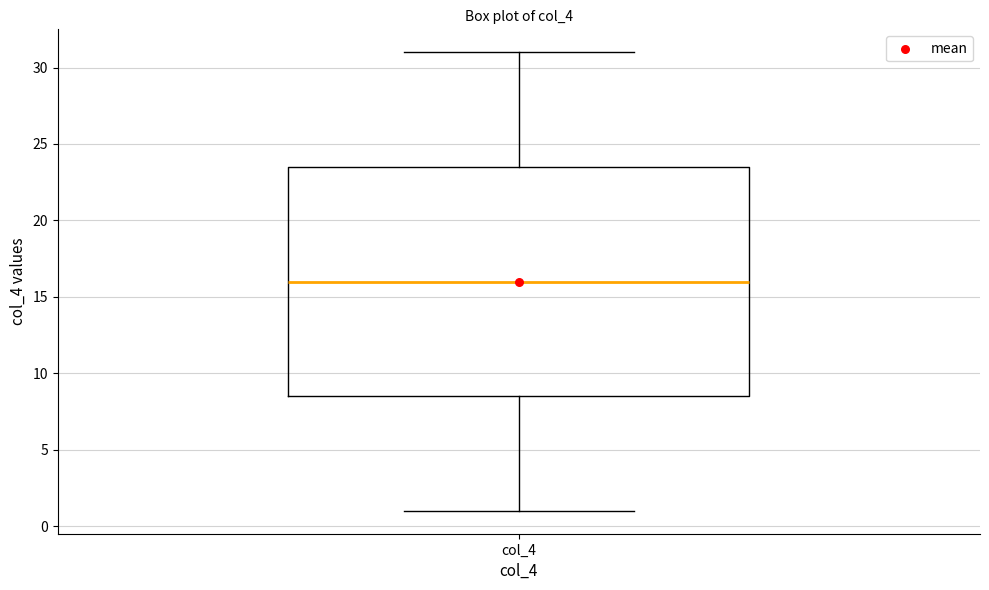

Where does the median line of the box for col_4 sit on the y-axis? The values are not printed on the chart, so give them approximately, as read against the axis.

16.0